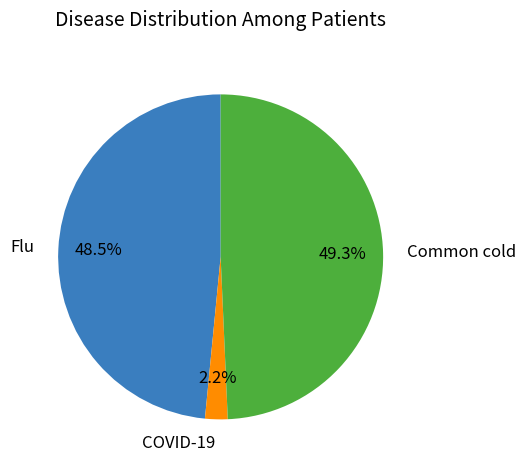

Is there any slice that represents more than half of the pie?

No